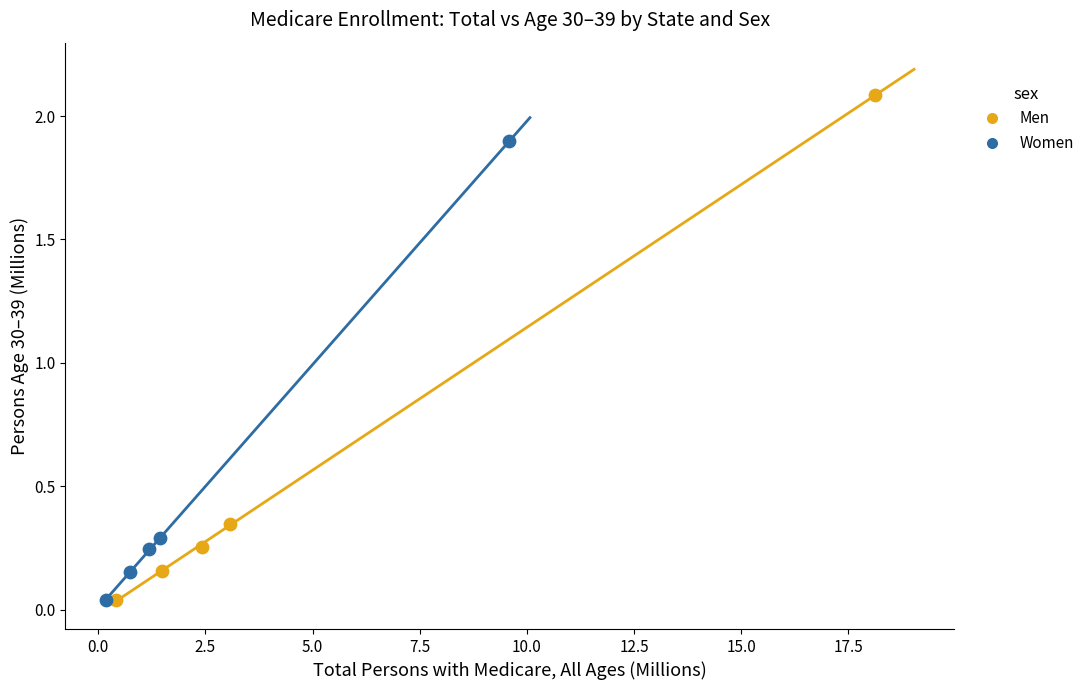

Which series has the widest spread of Y values?

Men